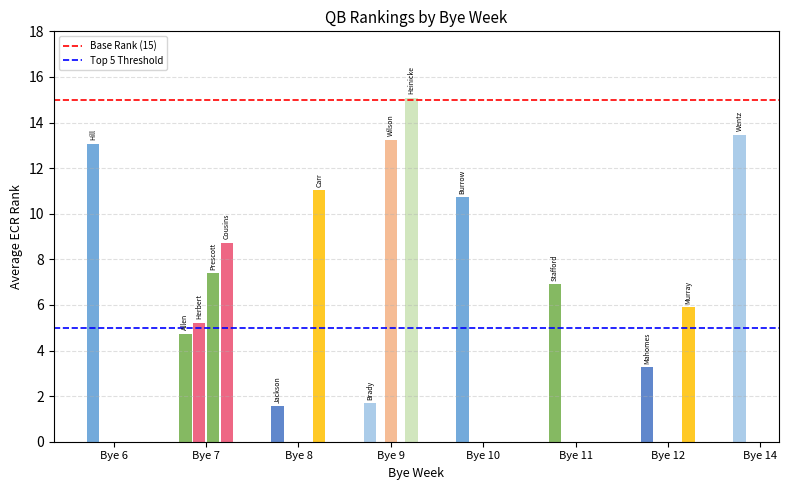

Does the chart contain stacked bars?

No